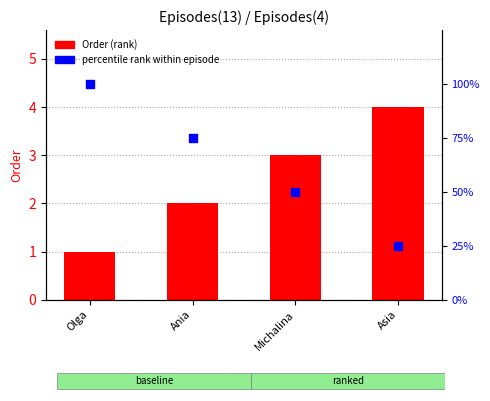

At how many categories does at least one series exceed 24?

4